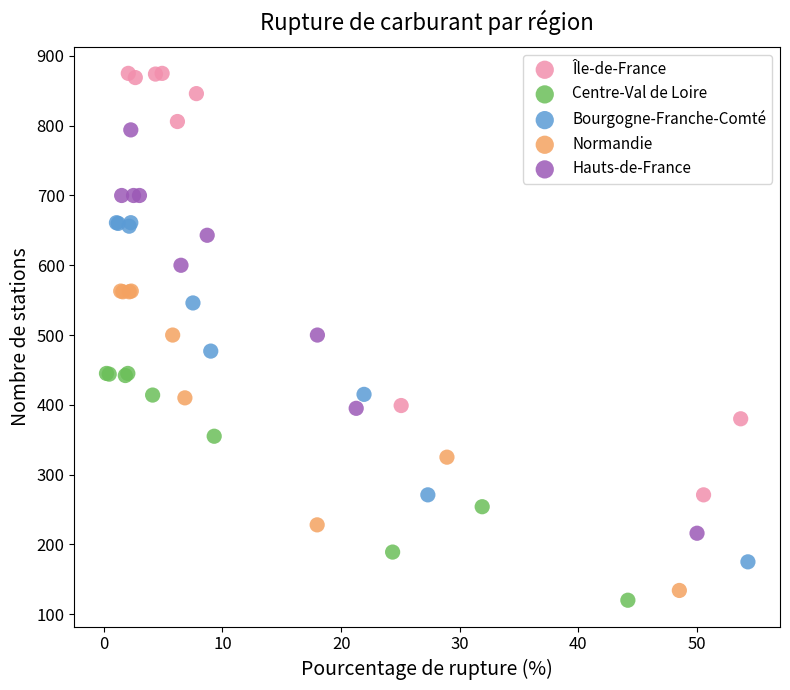

Which series reaches the minimum Y coordinate?

Centre-Val de Loire